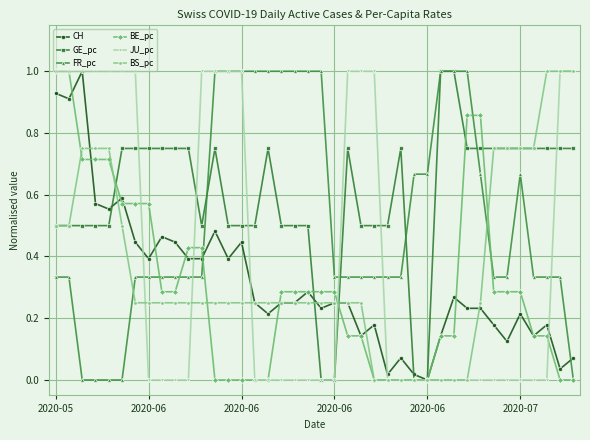

What is the maximum value for BS_pc?

1.0